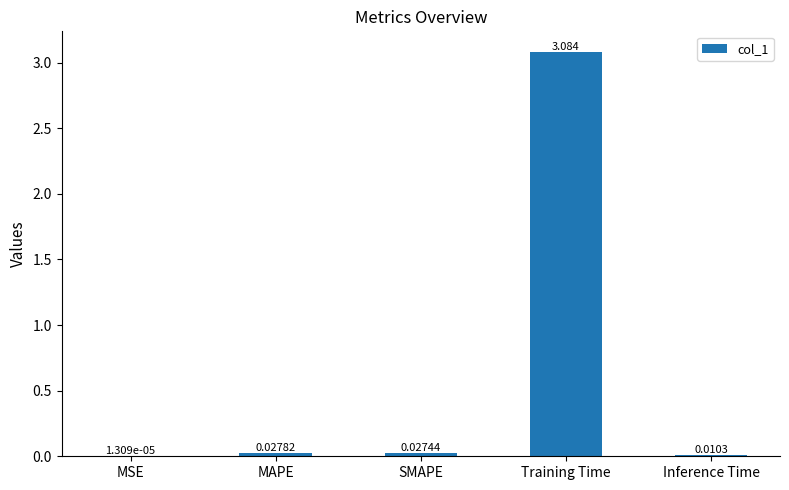

Between SMAPE and Inference Time, which is larger?

SMAPE